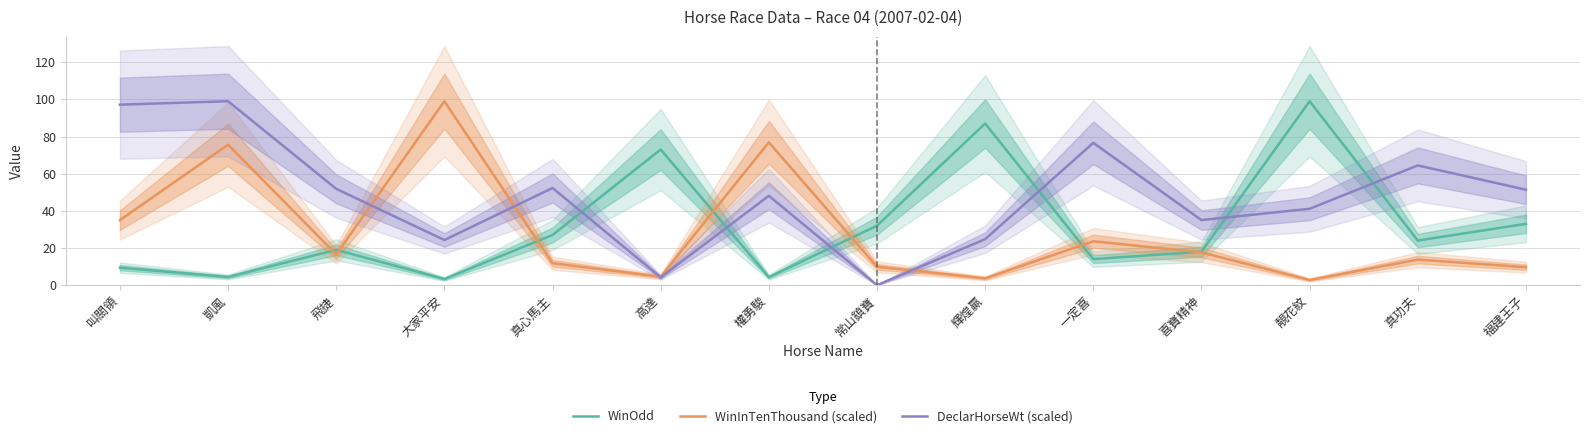

What is the greatest value displayed?

99.0